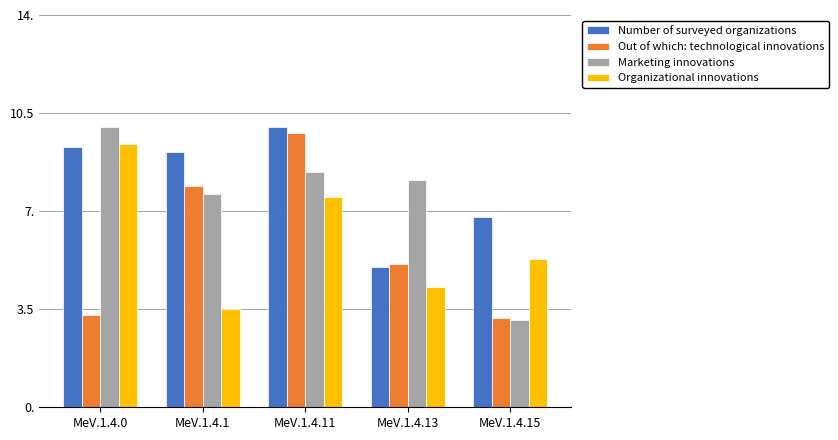

What is the value of the Number of surveyed organizations bar at the 1st from the left?

0.9